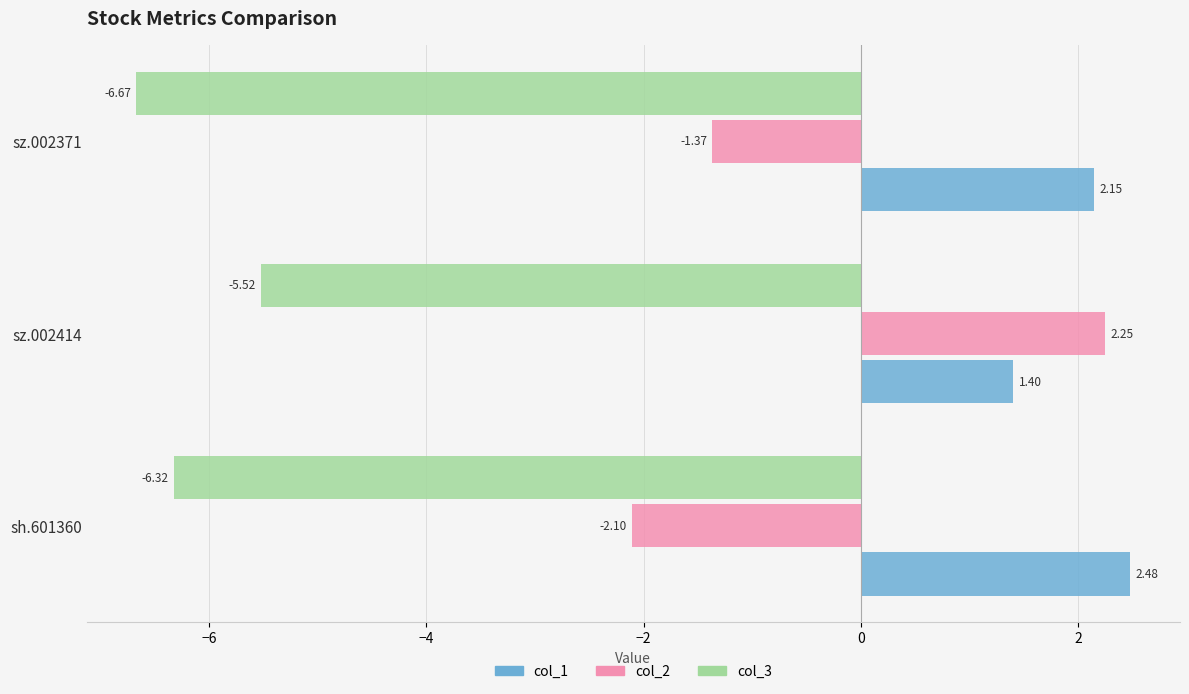

What is the sum of the col_3 values at sz.002371 and sz.002414?

-12.2